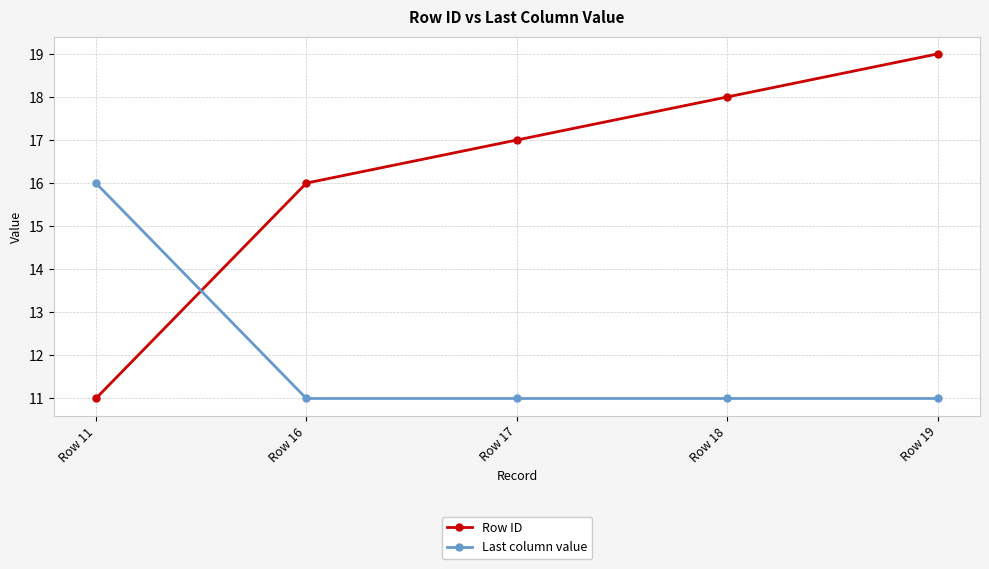

At which label is Row ID closest to 15?

Row 16